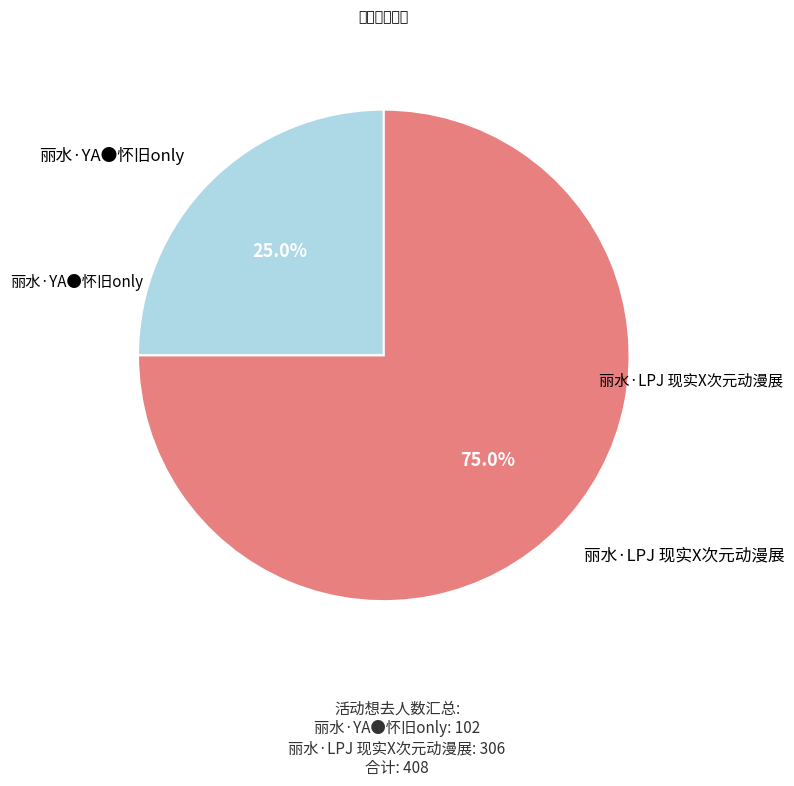

Is there any slice that represents more than half of the pie?

Yes